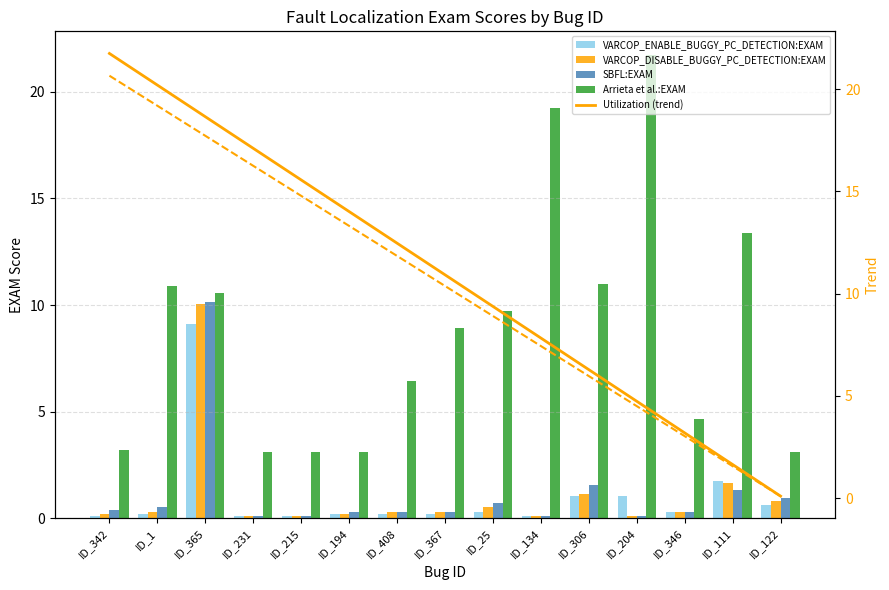

Is it true that VARCOP_ENABLE_BUGGY_PC_DETECTION:EXAM equals 0.0 at ID_231?

False